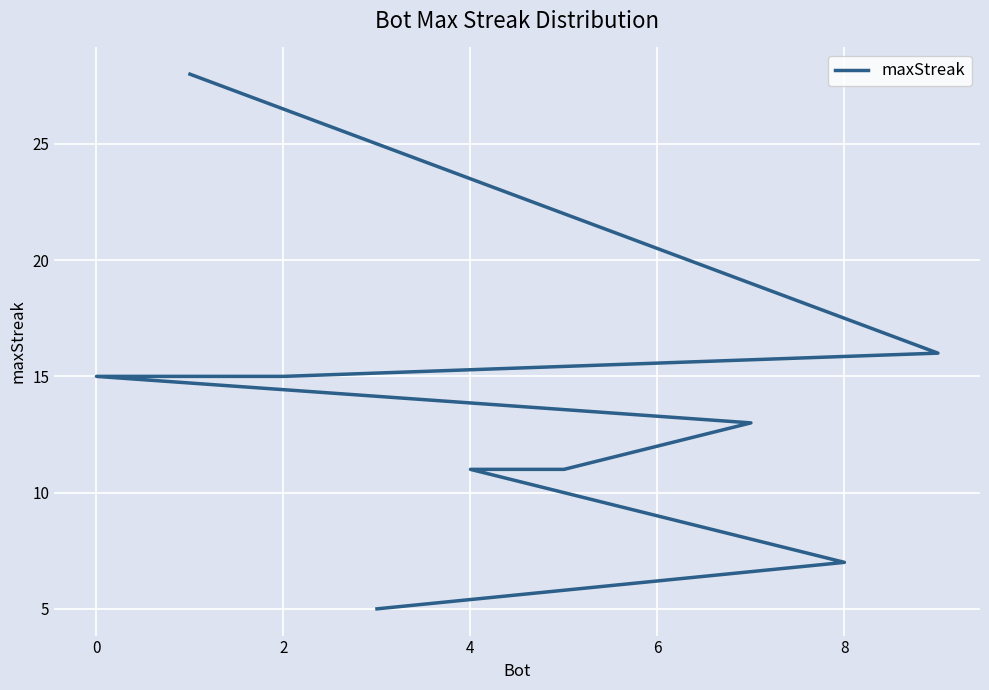

What is the greatest value displayed?

28